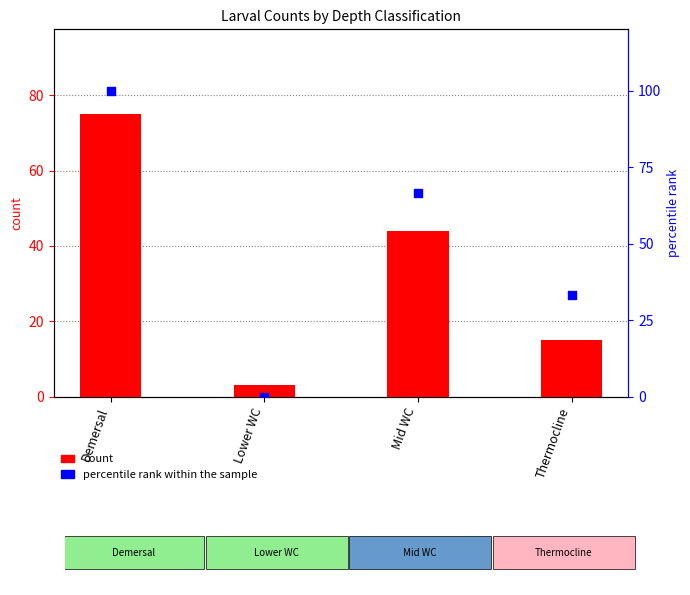

At how many categories does at least one series exceed 21?

3